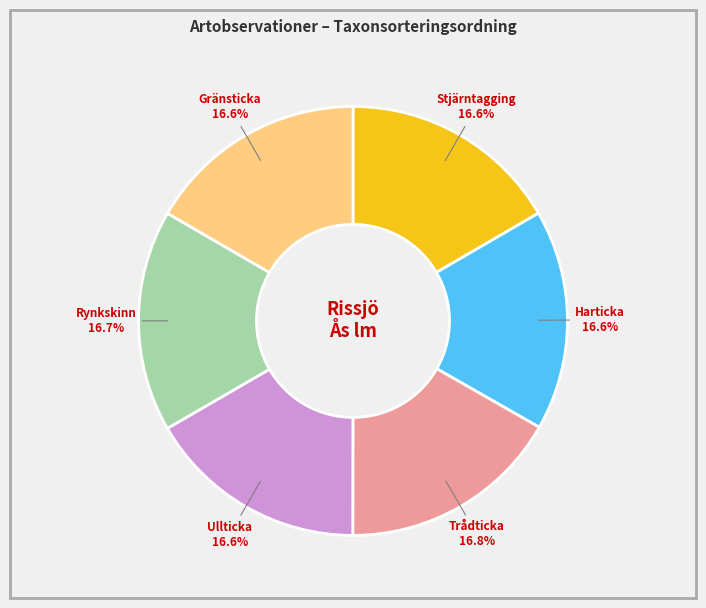

Is there a majority slice in this chart?

No